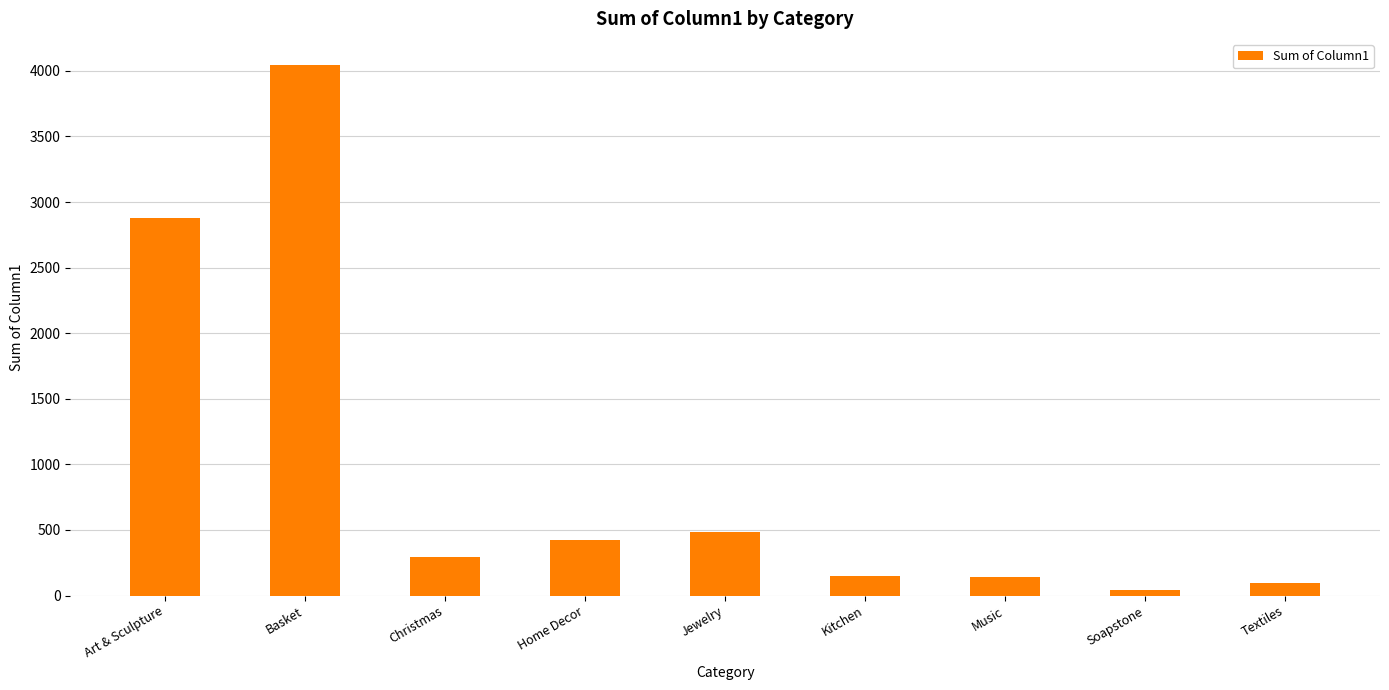

What position from the right is Christmas?

7